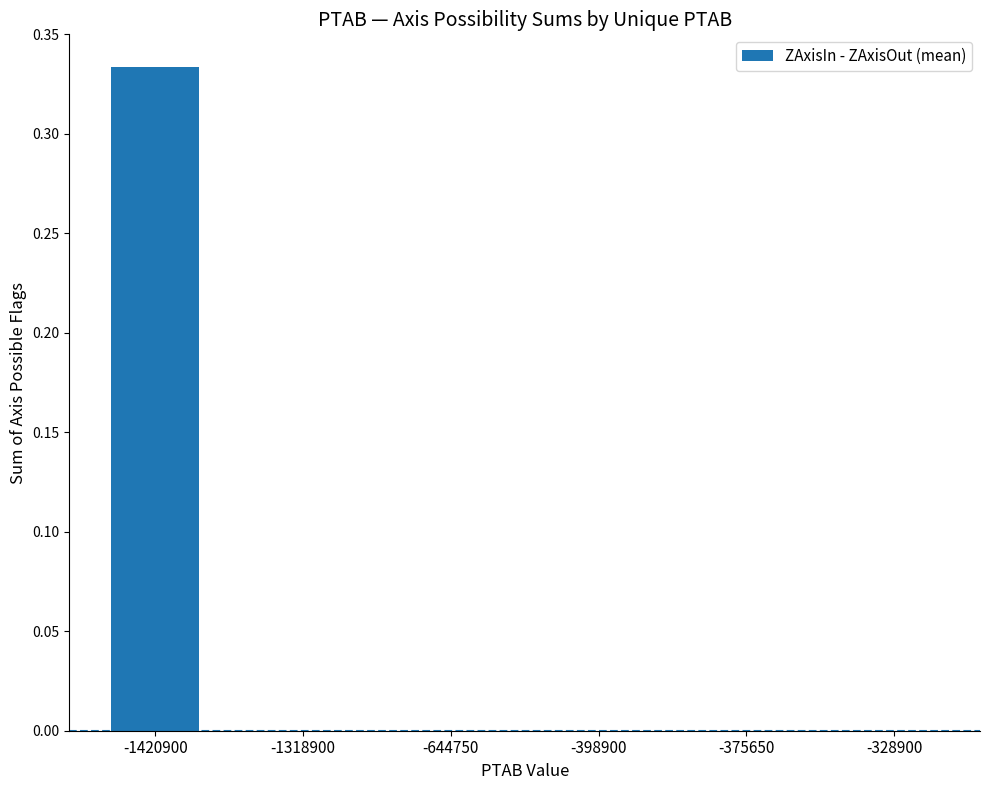

Between -1420900 and -644750, which is larger?

-1420900